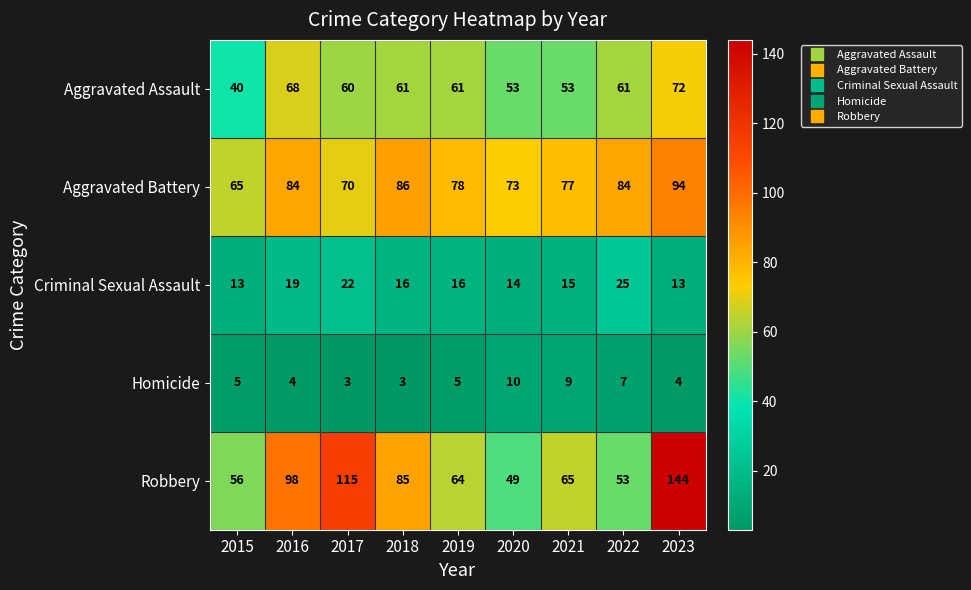

The Robbery series shows 14 at 2022. True or false?

False